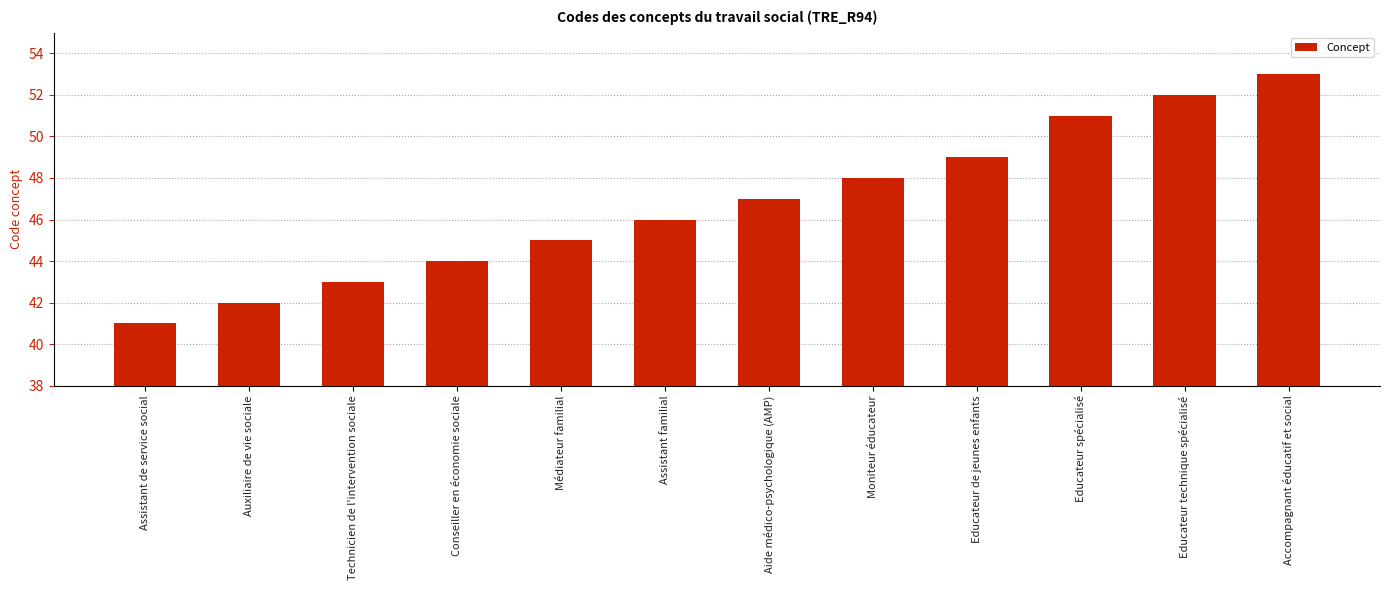

What is the change in value from Conseiller en économie sociale to Accompagnant éducatif et social?

+9